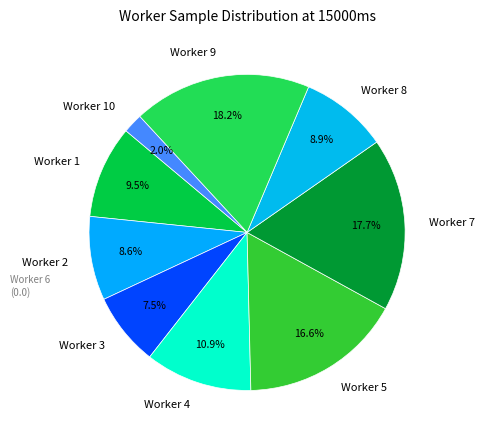

Does any single category account for the majority?

No